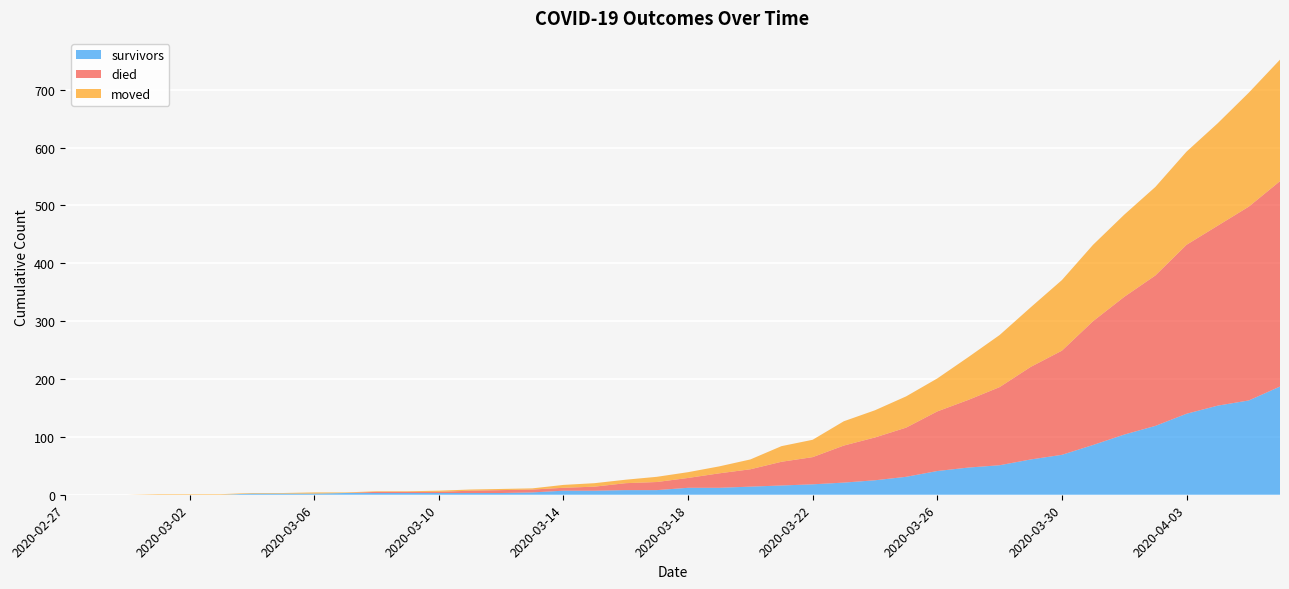

Reading left to right, extract all data points from this chart.

survivors: 0	0	0	0	0	0	2	2	2	3	3	3	3	3	3	4	7	7	8	8	12	12	14	16	18	21	25	31	41	47	51	61	69	86	104	119	140	154	163	187
died: 0	0	0	0	0	0	0	0	0	0	2	2	2	4	5	5	5	7	12	14	17	25	30	41	47	64	74	85	103	117	135	160	180	214	238	260	292	311	335	355
moved: 0	0	0	1	1	1	1	1	2	1	1	1	2	2	2	2	5	6	6	9	10	12	17	27	30	42	47	54	57	74	90	103	122	132	142	153	161	177	197	210